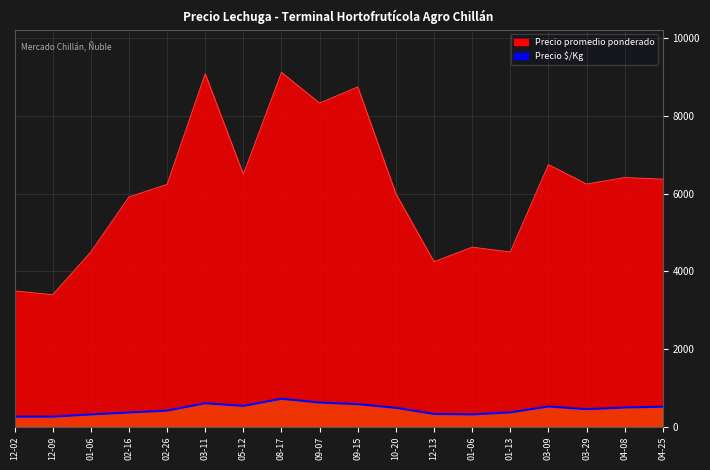

True or false: Precio promedio ponderado and Precio $/Kg intersect in this chart.

False